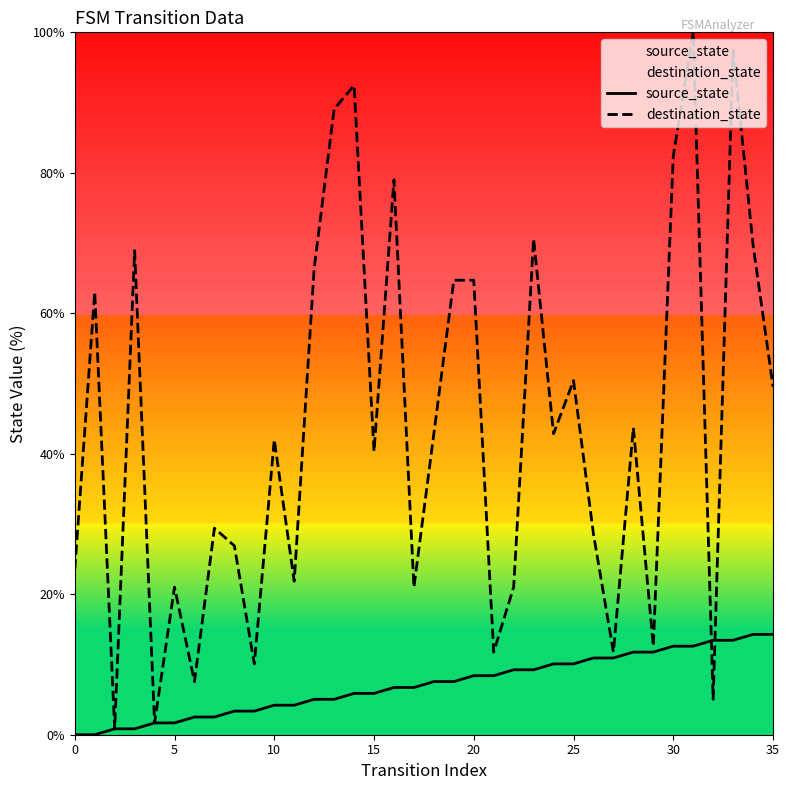

Rank the series by their average value, from highest to lowest.

destination_state, source_state